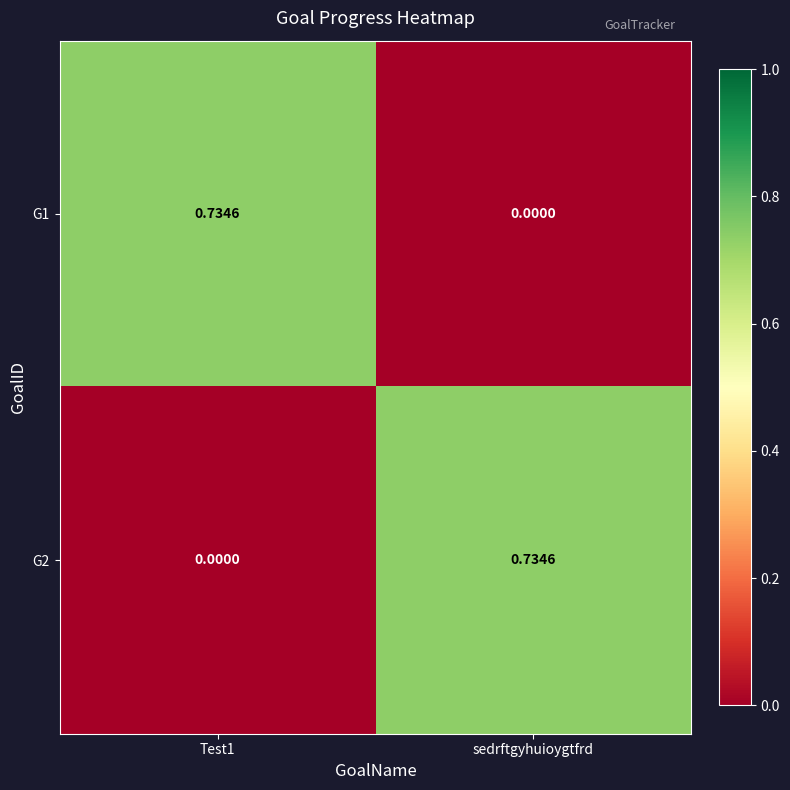

At which label is G1 closest to 0?

sedrftgyhuioygtfrd